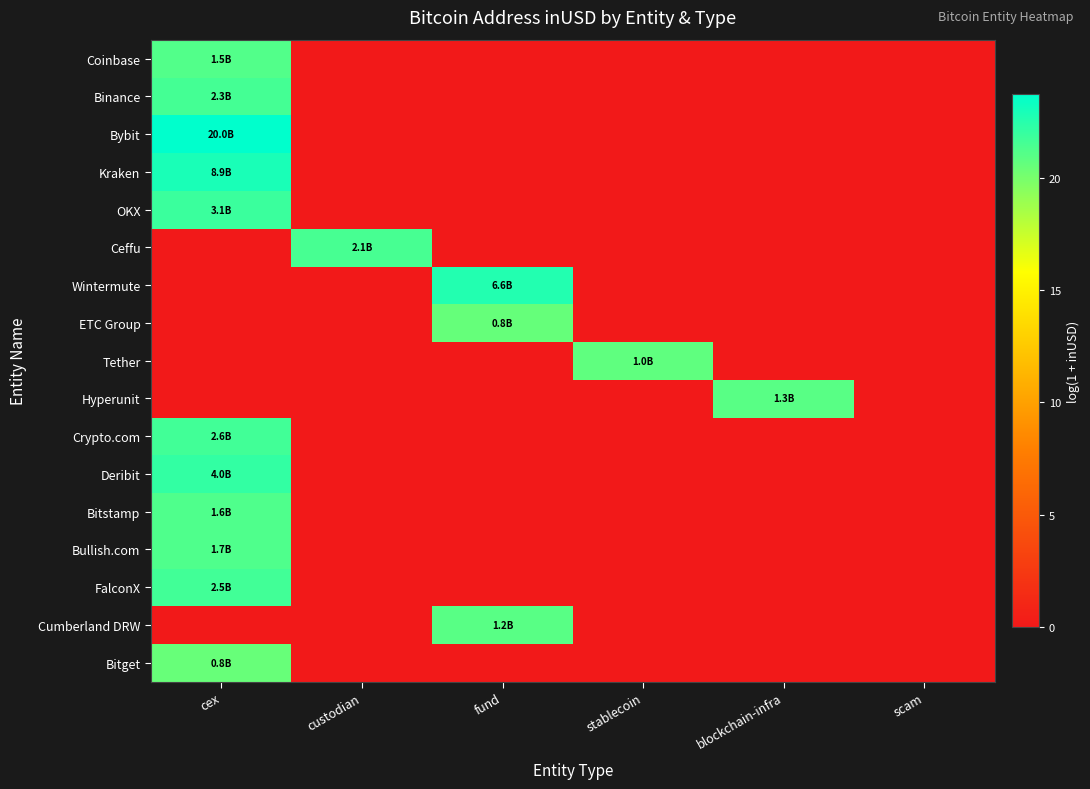

At how many categories does at least one series exceed 21?

3